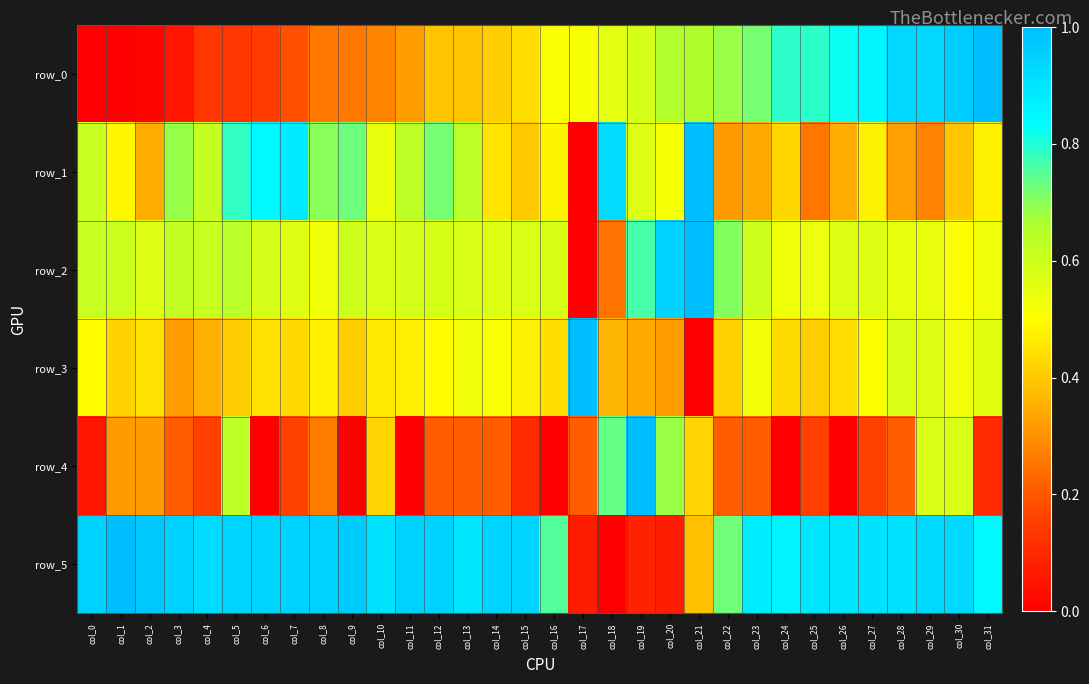

What is the difference between the row_4 values at col_2 and col_7?

0.2